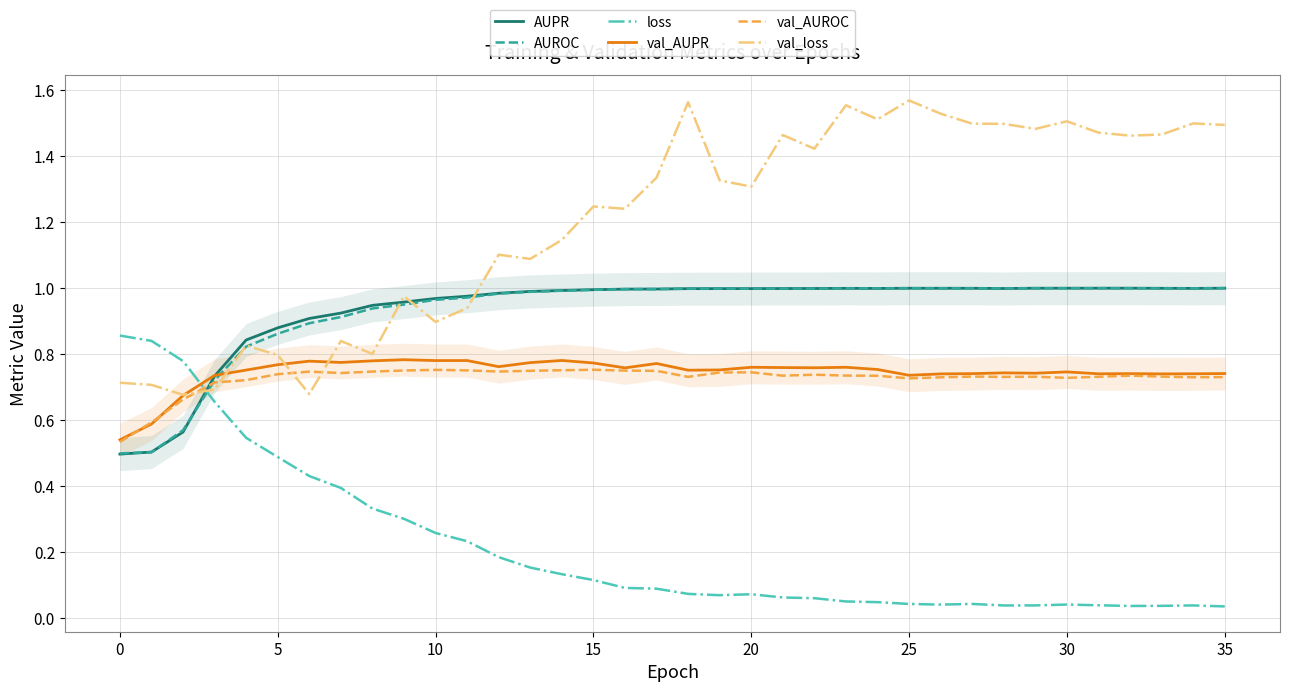

How many lines are shown in the chart?

6